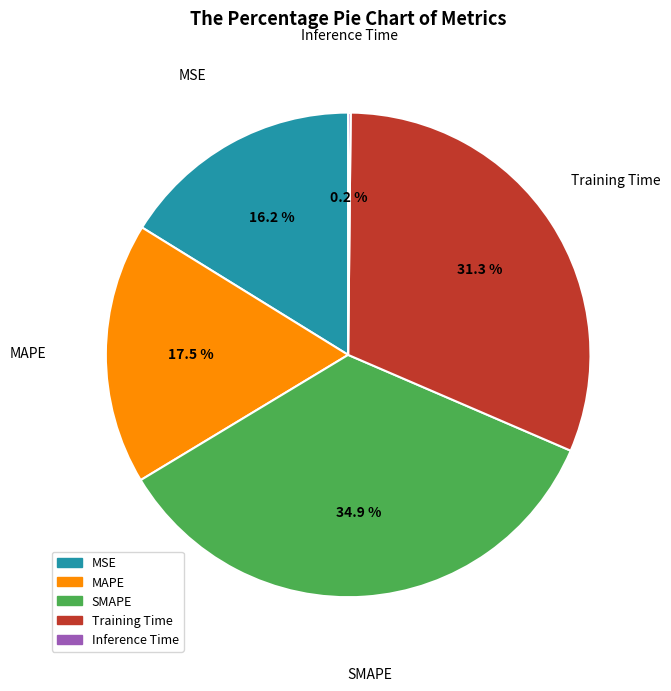

What percentage is NOT represented by MAPE?

82.5%